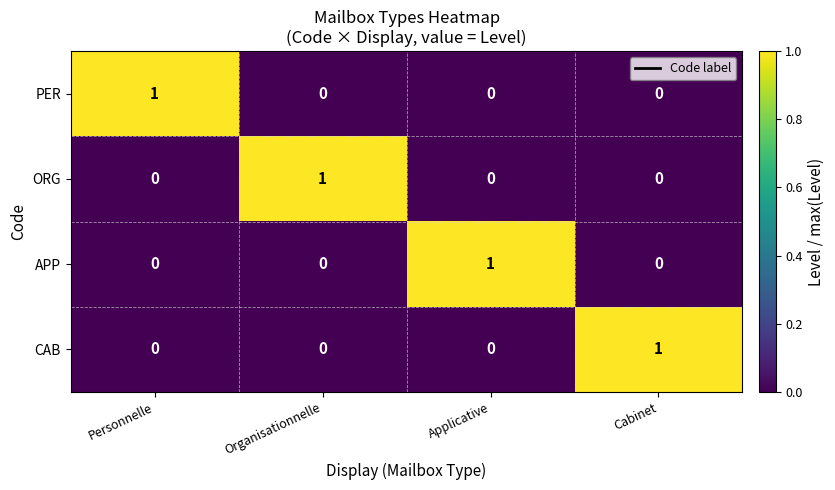

Reading left to right, transcribe all the data shown in this chart.

PER: Personnelle=1	Organisationnelle=0	Applicative=0	Cabinet=0
ORG: Personnelle=0	Organisationnelle=1	Applicative=0	Cabinet=0
APP: Personnelle=0	Organisationnelle=0	Applicative=1	Cabinet=0
CAB: Personnelle=0	Organisationnelle=0	Applicative=0	Cabinet=1